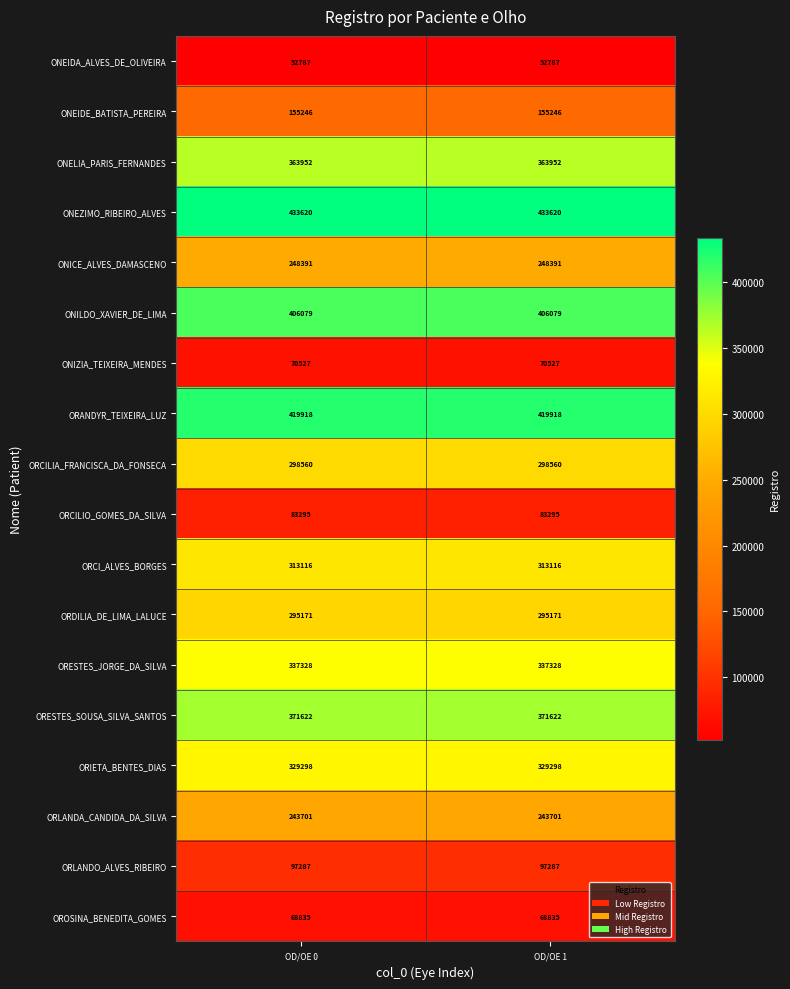

What is the spread (max minus min) of values at OD/OE 0?

380833